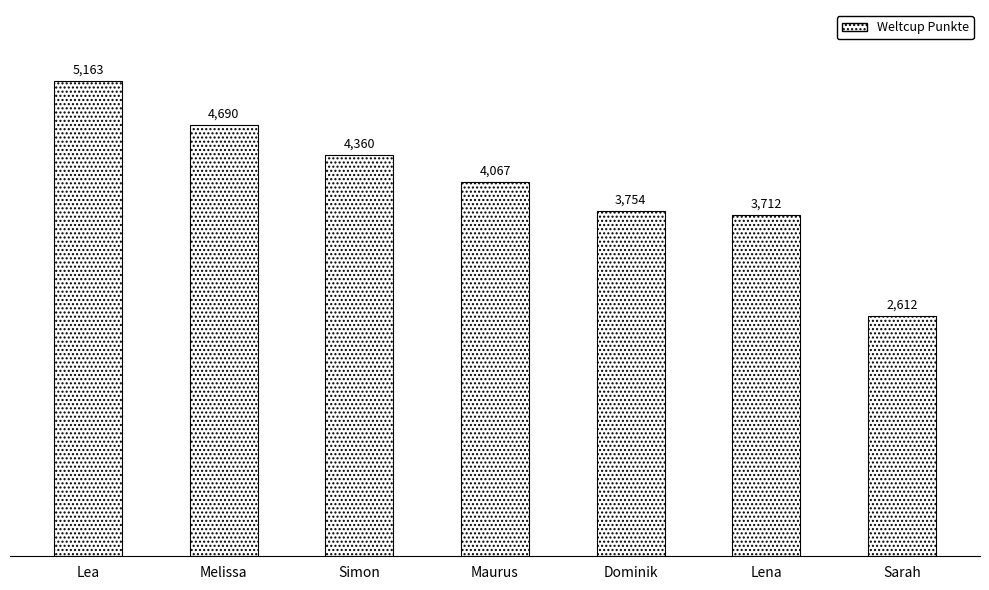

Count the number of data series in this chart.

1